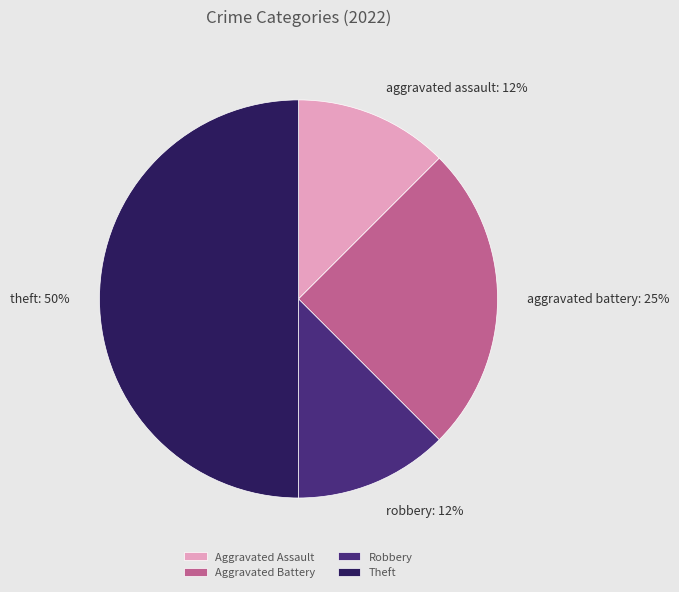

Which slice is the largest?

Theft